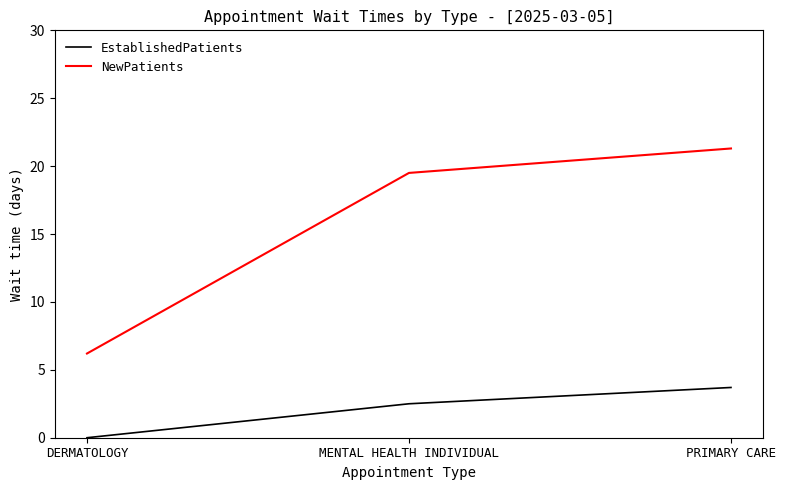

What is the greatest value displayed?

21.3